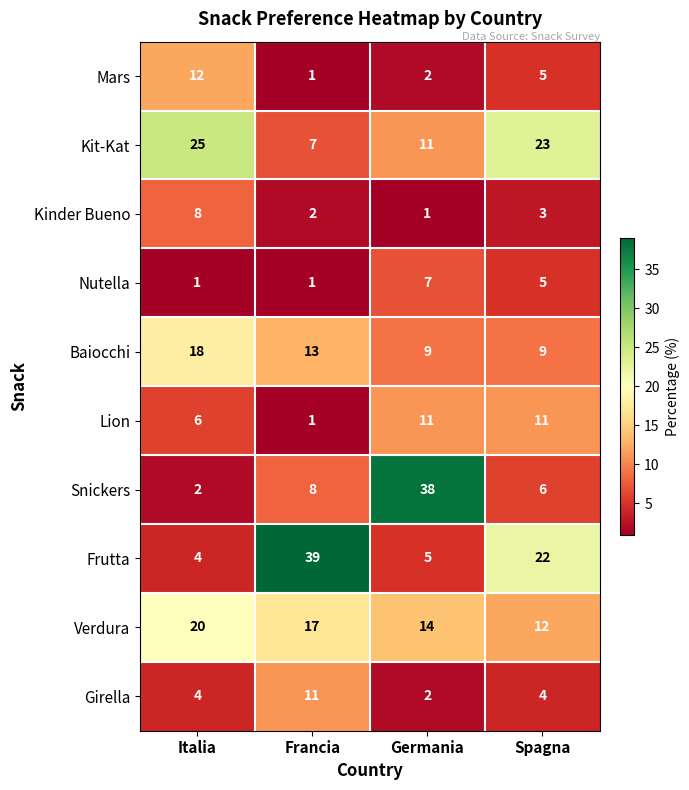

Between Italia and Germania, which series saw the biggest shift?

Snickers